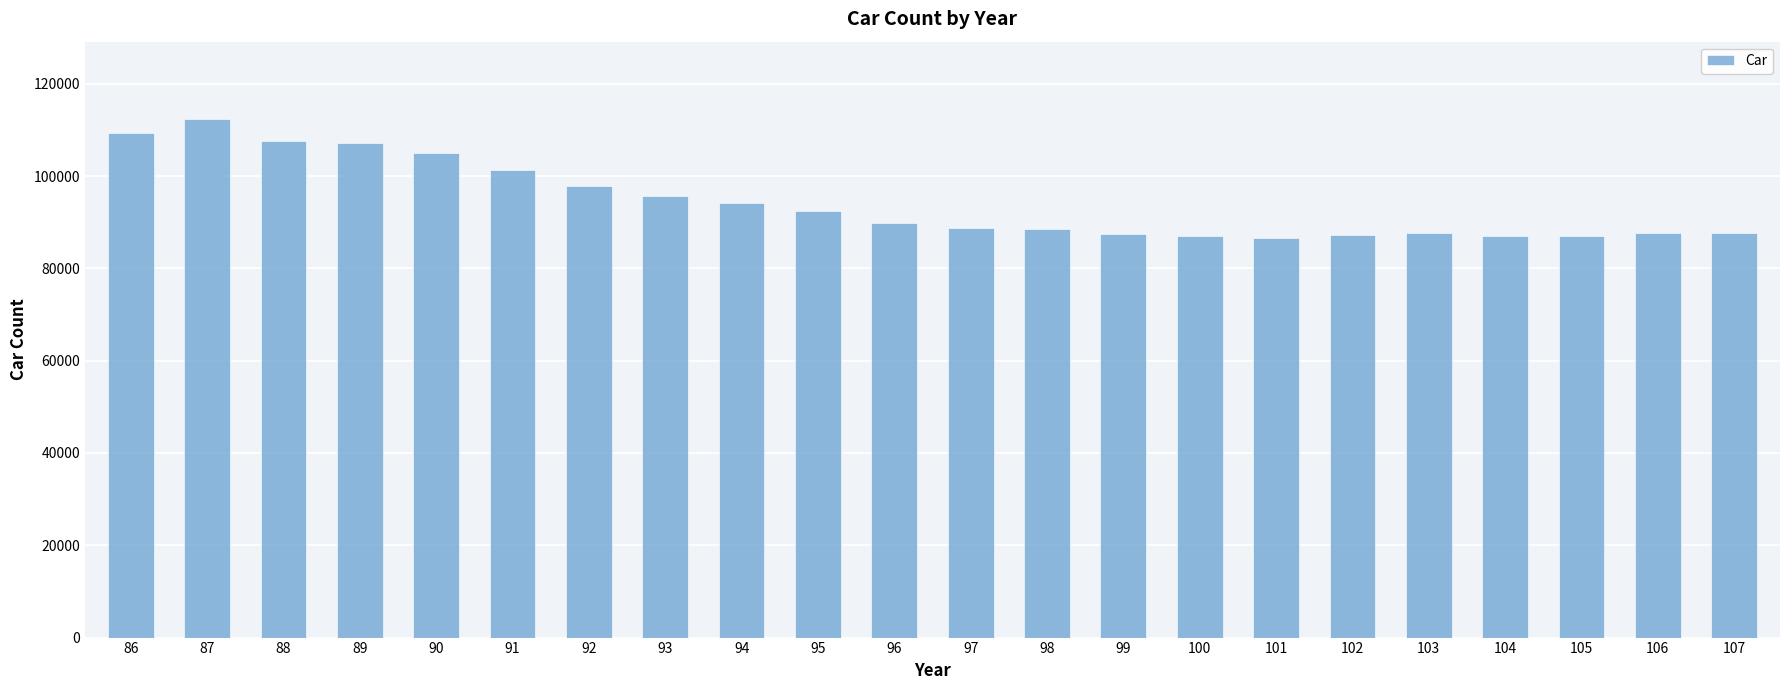

Read the value at 99, to the nearest 10.

87450